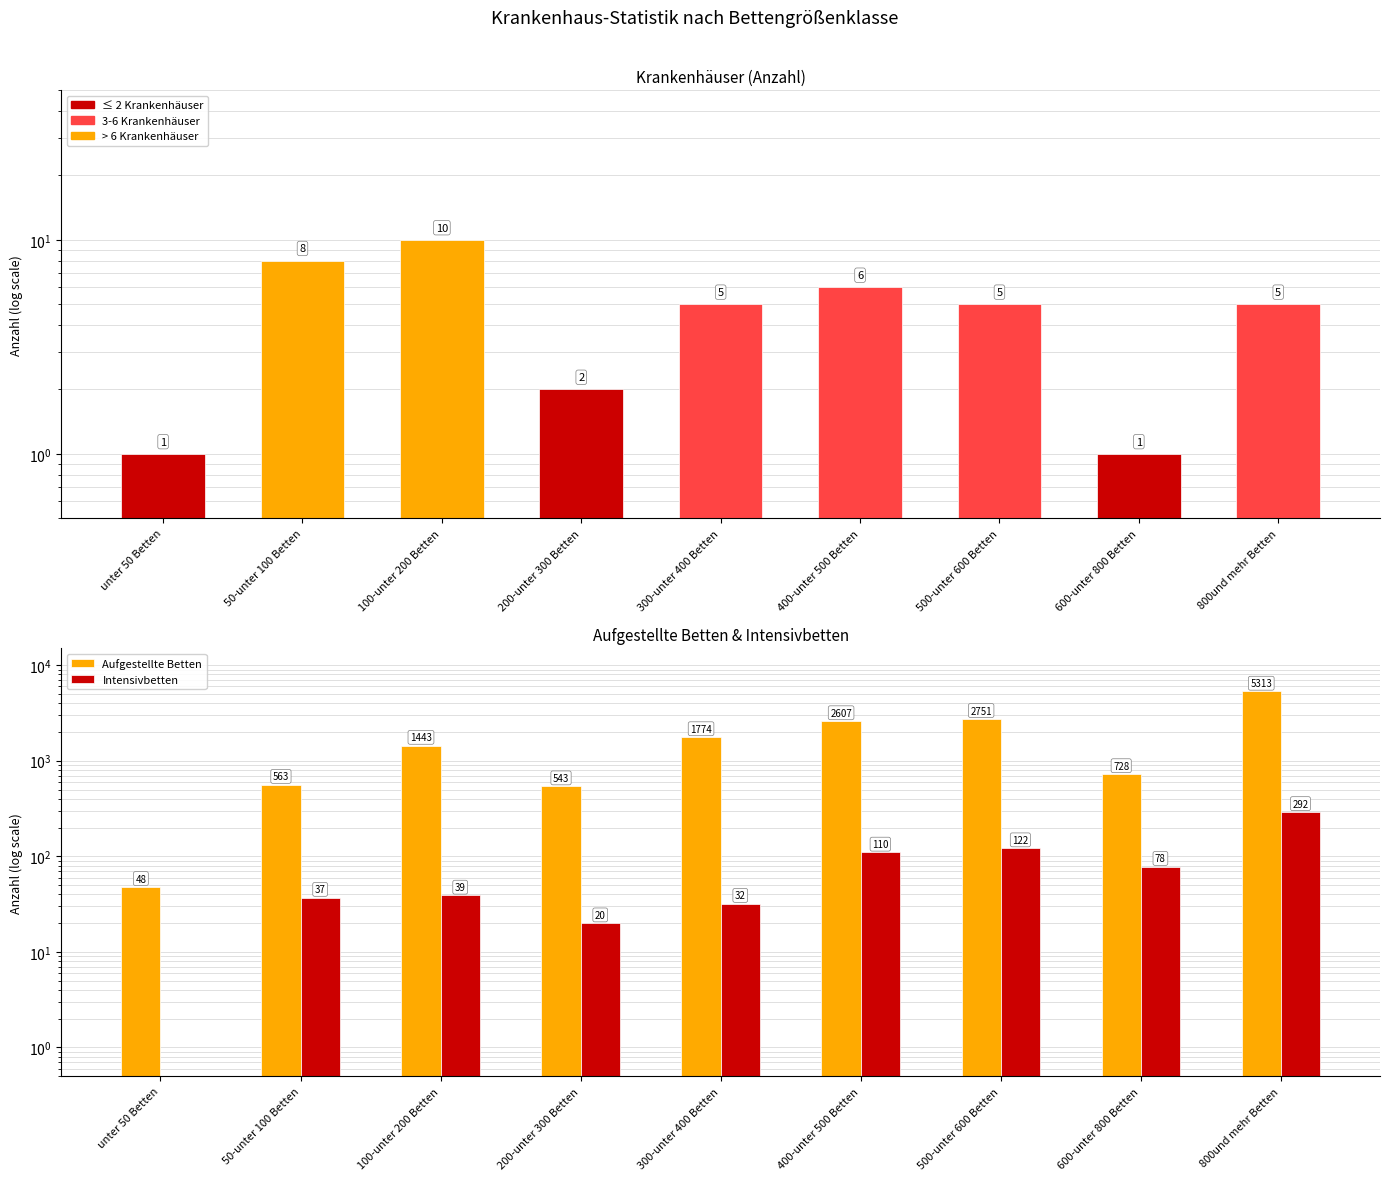

Between 500-unter 600 Betten and 800und mehr Betten, which is larger?

500-unter 600 Betten